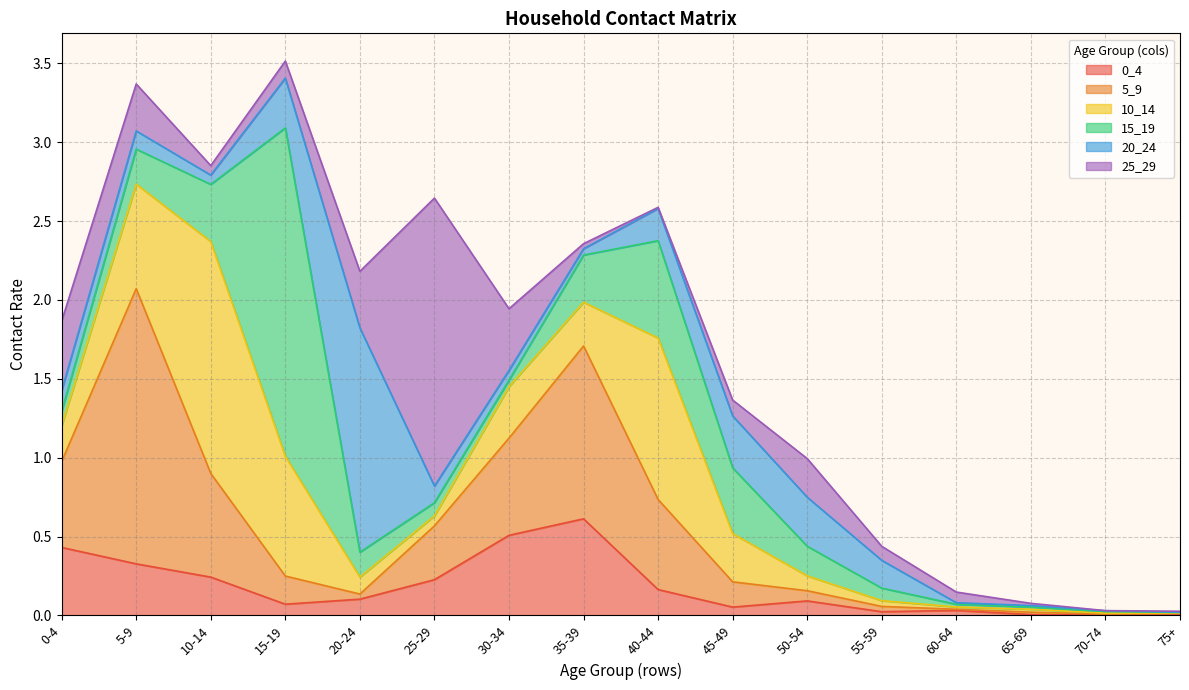

Reading left to right, list all the values displayed in this chart.

0_4: 0-4=0.4	5-9=0.3	10-14=0.2	15-19=0.1	20-24=0.1	25-29=0.2	30-34=0.5	35-39=0.6	40-44=0.2	45-49=0.1	50-54=0.1	55-59=0.0	60-64=0.0	65-69=0.0	70-74=0.0	75+=0.0
5_9: 0-4=0.5	5-9=1.7	10-14=0.7	15-19=0.2	20-24=0.0	25-29=0.3	30-34=0.6	35-39=1.1	40-44=0.6	45-49=0.2	50-54=0.1	55-59=0.0	60-64=0.0	65-69=0.0	70-74=0.0	75+=0.0
10_14: 0-4=0.2	5-9=0.7	10-14=1.5	15-19=0.8	20-24=0.1	25-29=0.1	30-34=0.3	35-39=0.3	40-44=1.0	45-49=0.3	50-54=0.1	55-59=0.0	60-64=0.0	65-69=0.0	70-74=0.0	75+=0.0
15_19: 0-4=0.1	5-9=0.2	10-14=0.4	15-19=2.1	20-24=0.2	25-29=0.1	30-34=0.0	35-39=0.3	40-44=0.6	45-49=0.4	50-54=0.2	55-59=0.1	60-64=0.0	65-69=0.0	70-74=0.0	75+=0.0
20_24: 0-4=0.1	5-9=0.1	10-14=0.1	15-19=0.3	20-24=1.4	25-29=0.1	30-34=0.1	35-39=0.0	40-44=0.2	45-49=0.3	50-54=0.3	55-59=0.2	60-64=0.0	65-69=0.0	70-74=0.0	75+=0.0
25_29: 0-4=0.4	5-9=0.3	10-14=0.1	15-19=0.1	20-24=0.4	25-29=1.8	30-34=0.4	35-39=0.0	40-44=0.0	45-49=0.1	50-54=0.2	55-59=0.1	60-64=0.1	65-69=0.0	70-74=0.0	75+=0.0